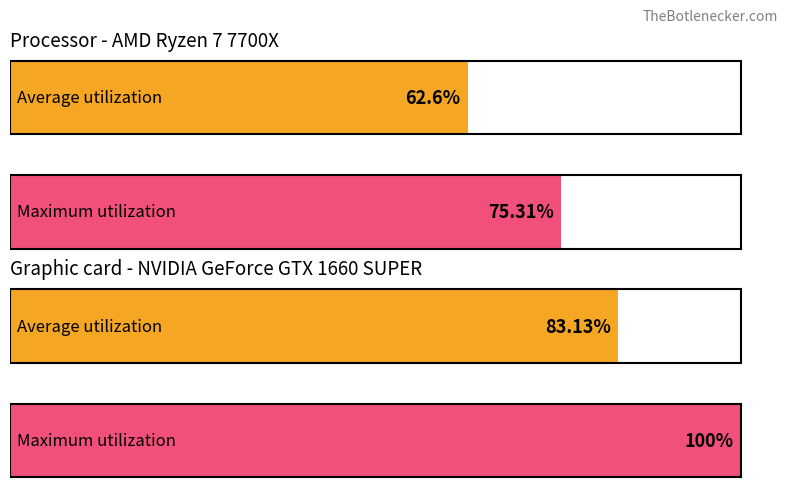

What is the value of the Average utilization bar at the 2nd from the left?

83.1